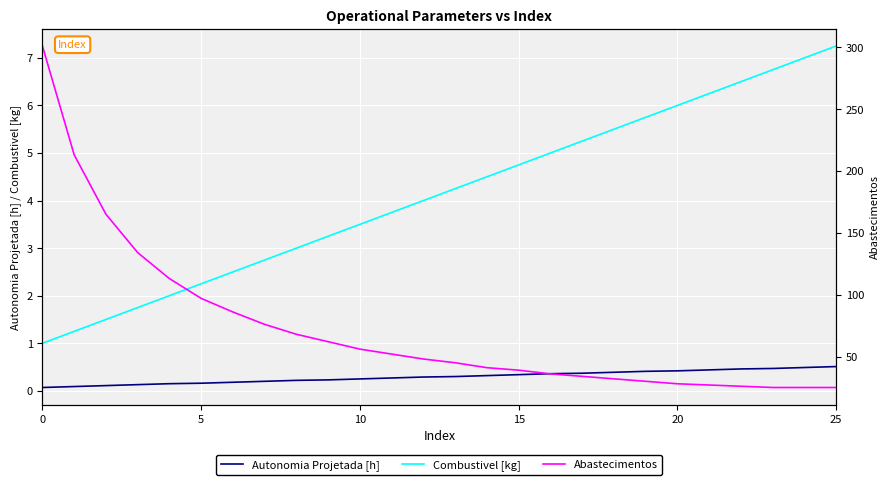

What is the label of the 8th point from the left?

7